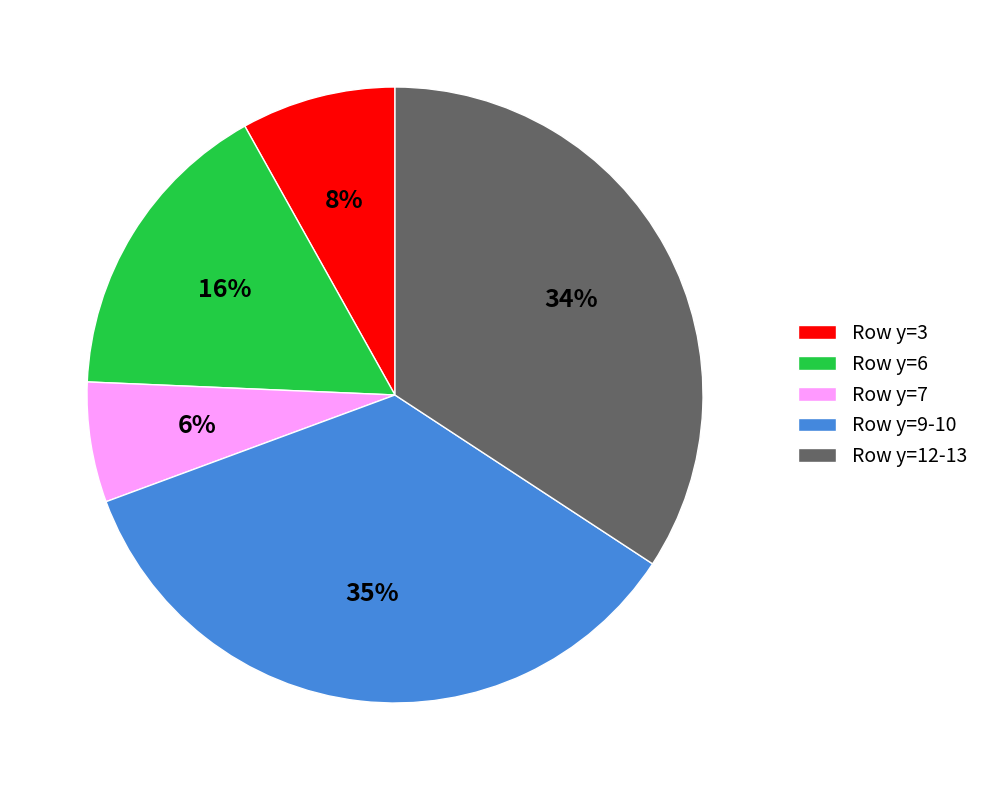

Count the number of slices in the pie.

5